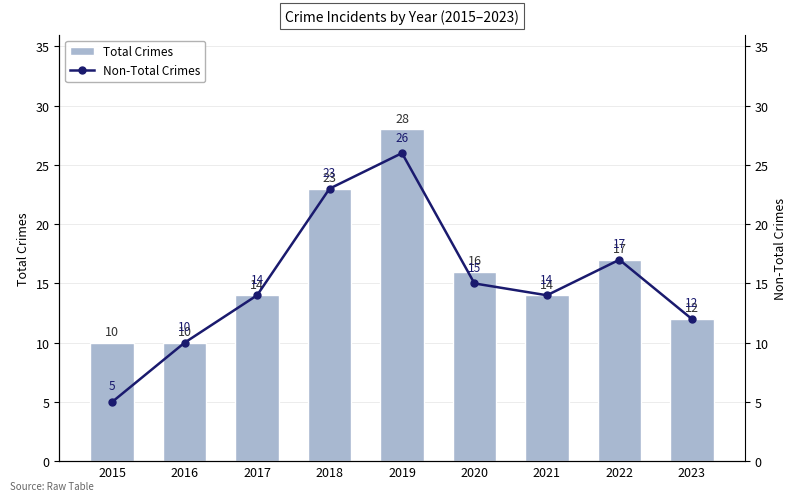

What is the value of the Non-Total Crimes bar at the 9th from the left?

12